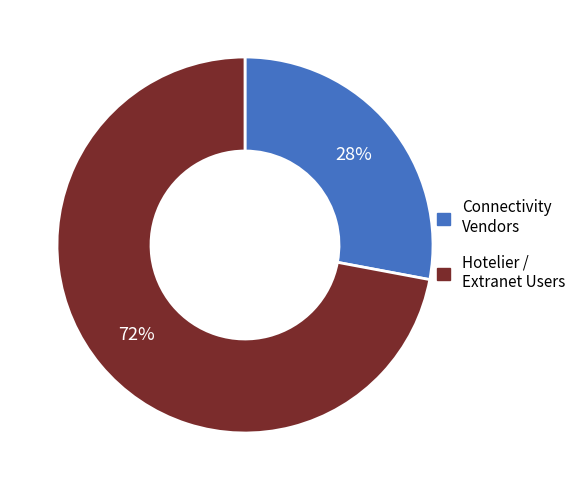

Do Connectivity Vendors and Hotelier / Extranet Users together represent more than half of the pie?

Yes